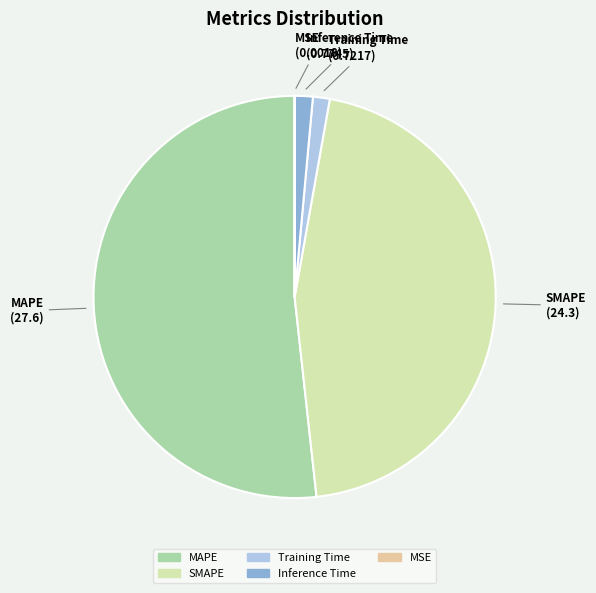

Do SMAPE and Inference Time together represent more than half of the pie?

No